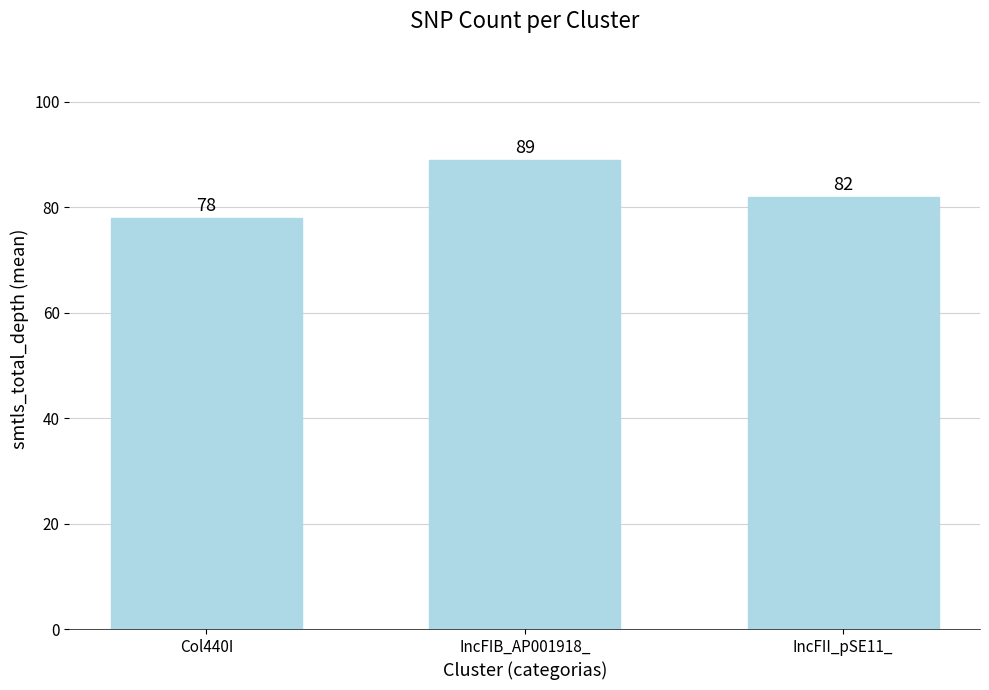

What is the minimum value shown in the chart?

78